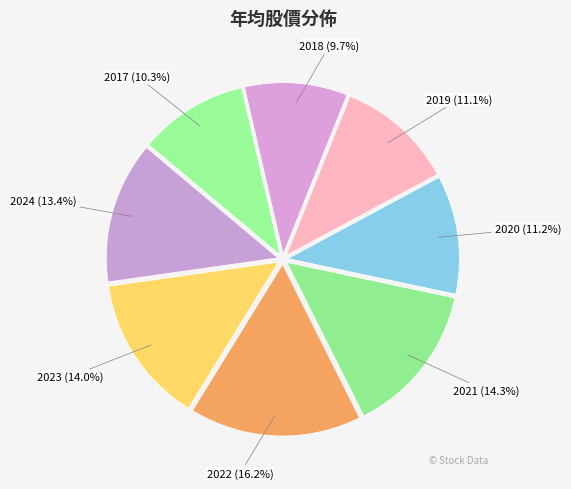

Rank the categories by value from highest to lowest.

2022, 2021, 2023, 2024, 2020, 2019, 2017, 2018